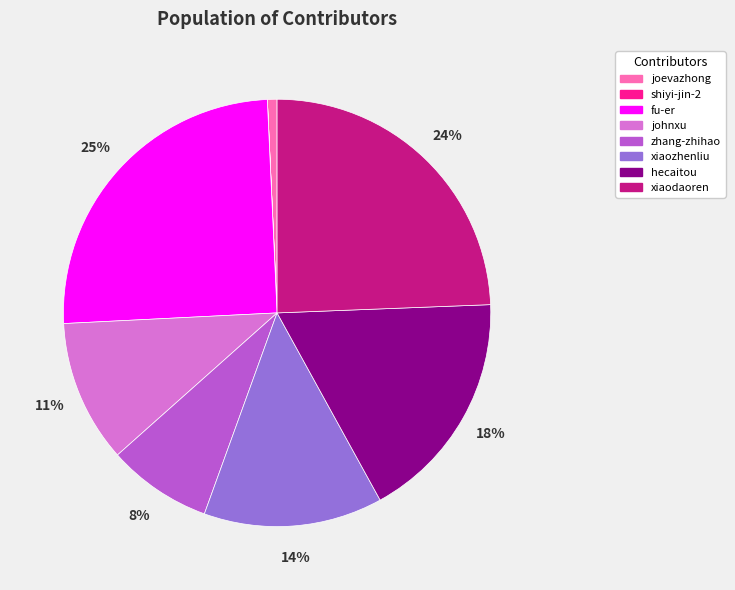

Is there a majority slice in this chart?

No